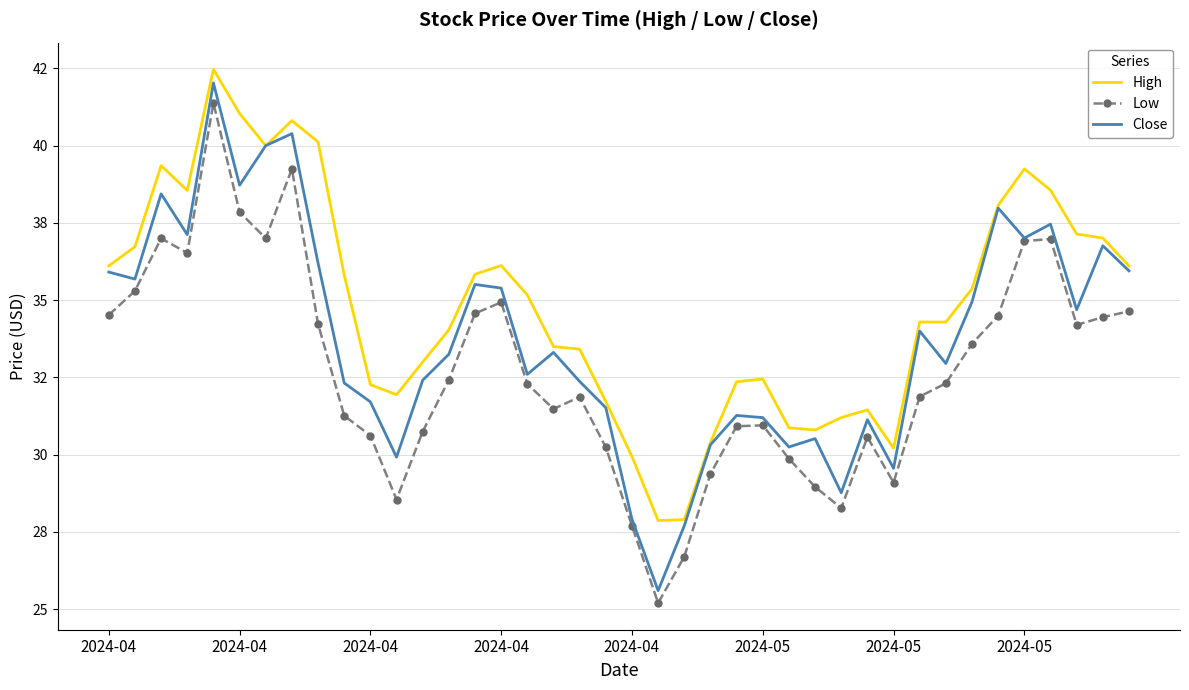

What are all the series names shown in the legend?

High, Low, Close